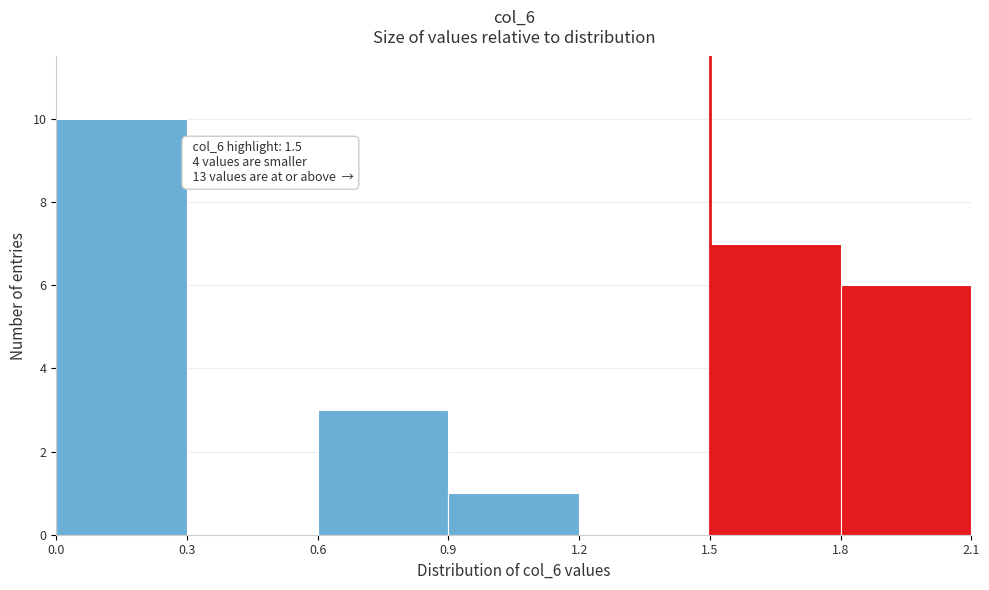

Which range on the x-axis has the tallest bar?

0.0 to 0.3